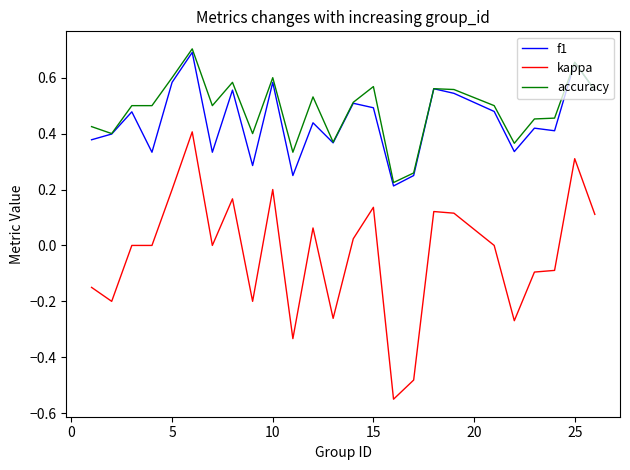

Which series has the widest spread of values?

kappa